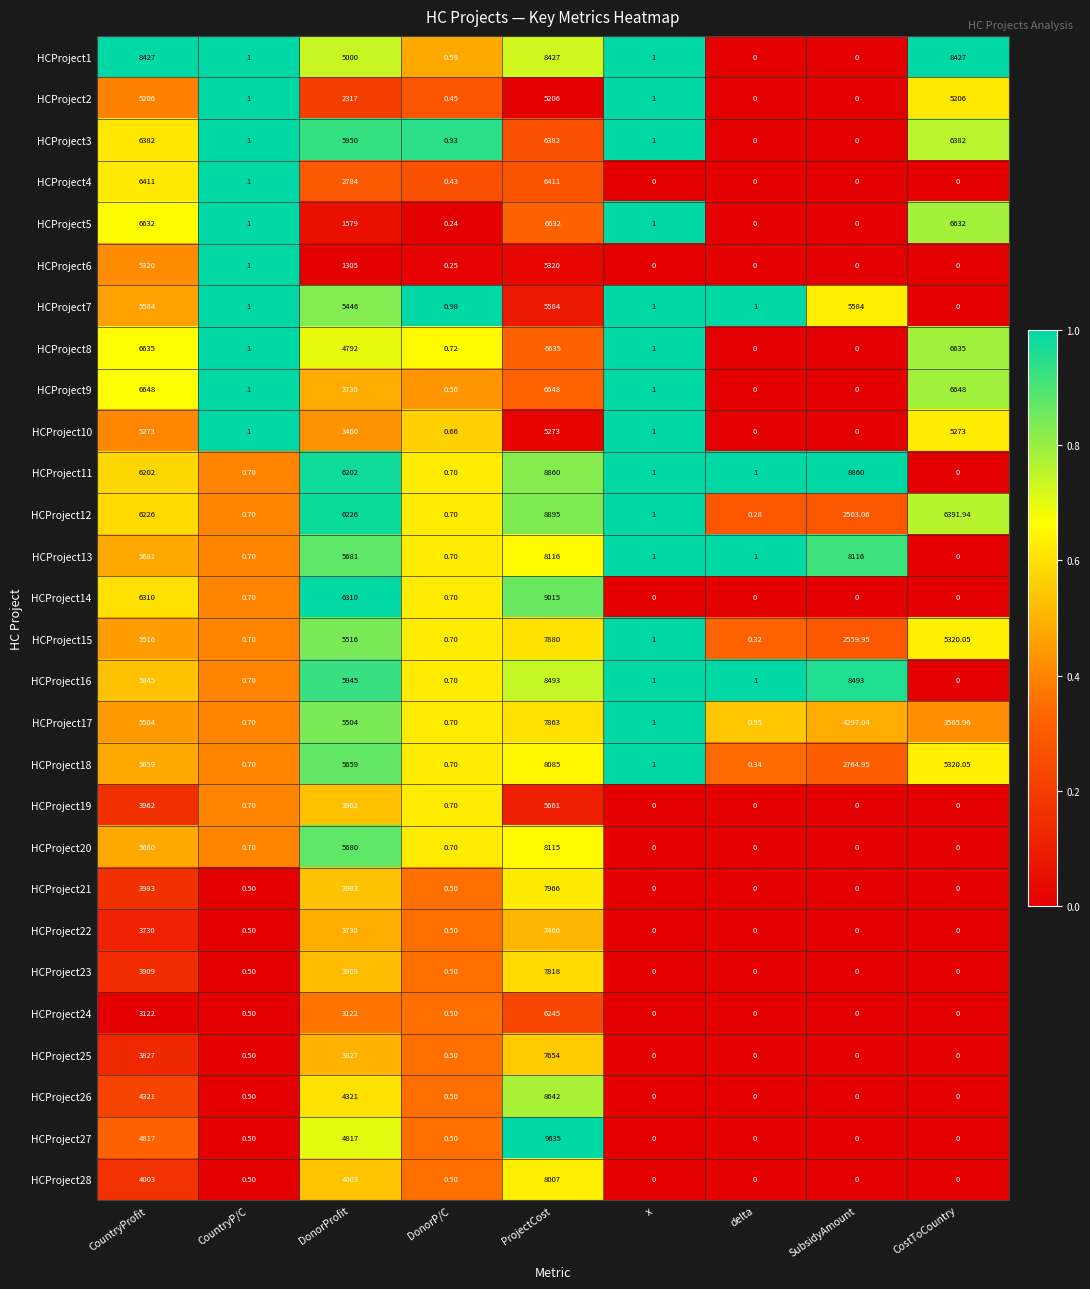

At which category is the sum across all series the highest?

ProjectCost